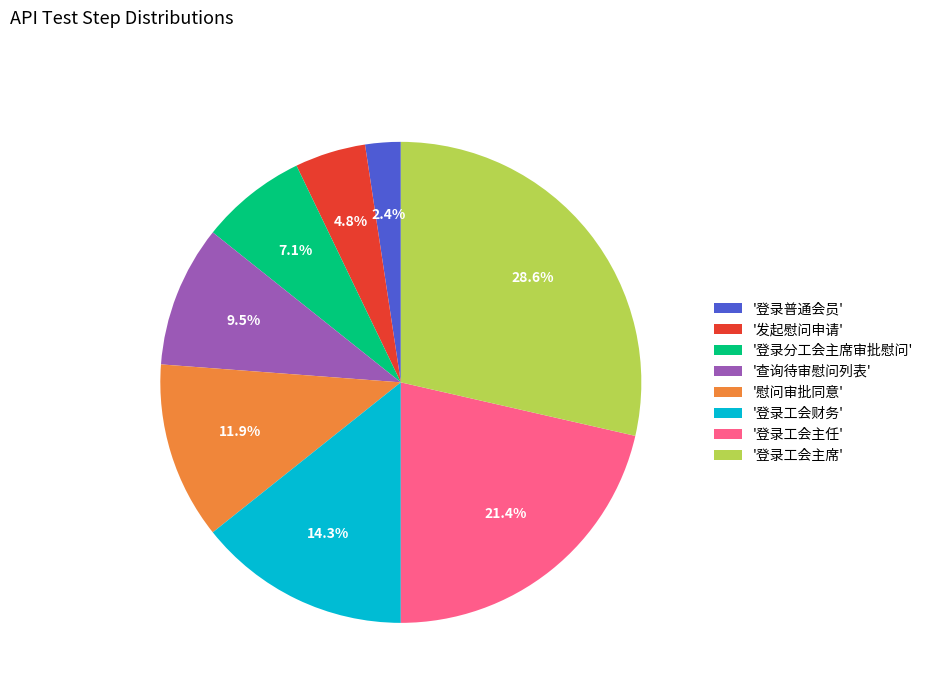

What is the largest slice in the pie chart?

'登录工会主席'